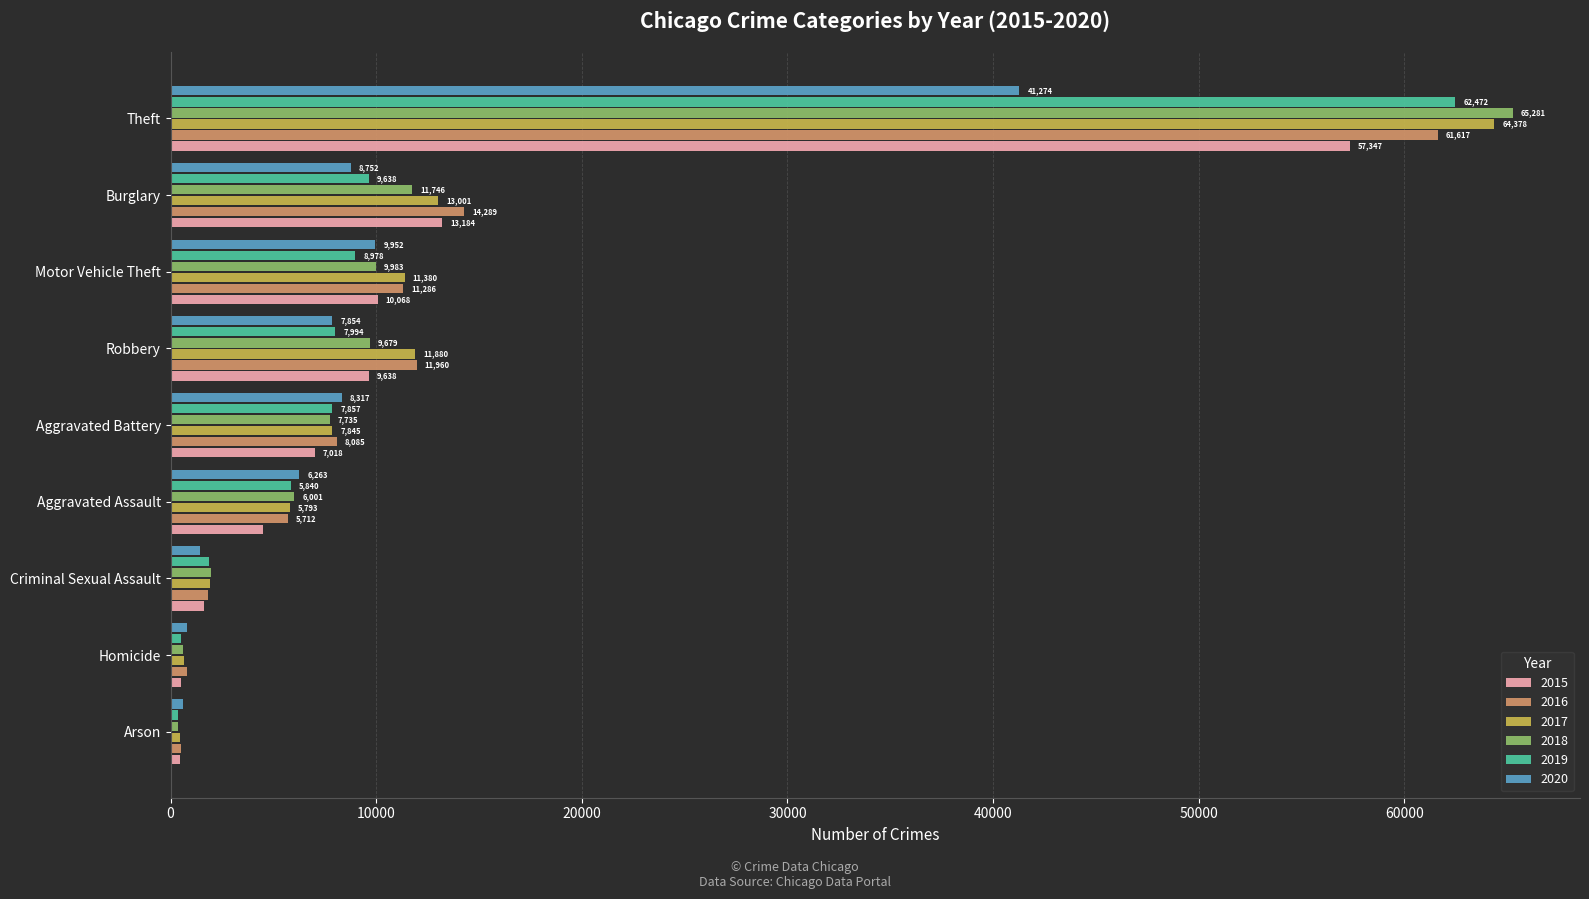

What are all the series names shown in the legend?

2015, 2016, 2017, 2018, 2019, 2020